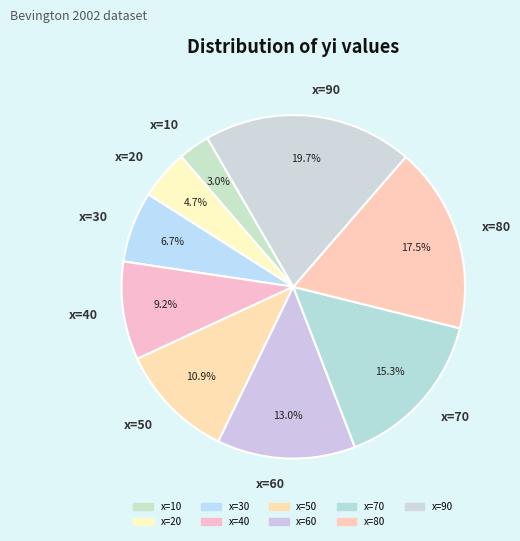

Which category has the smallest portion of the pie?

x=10